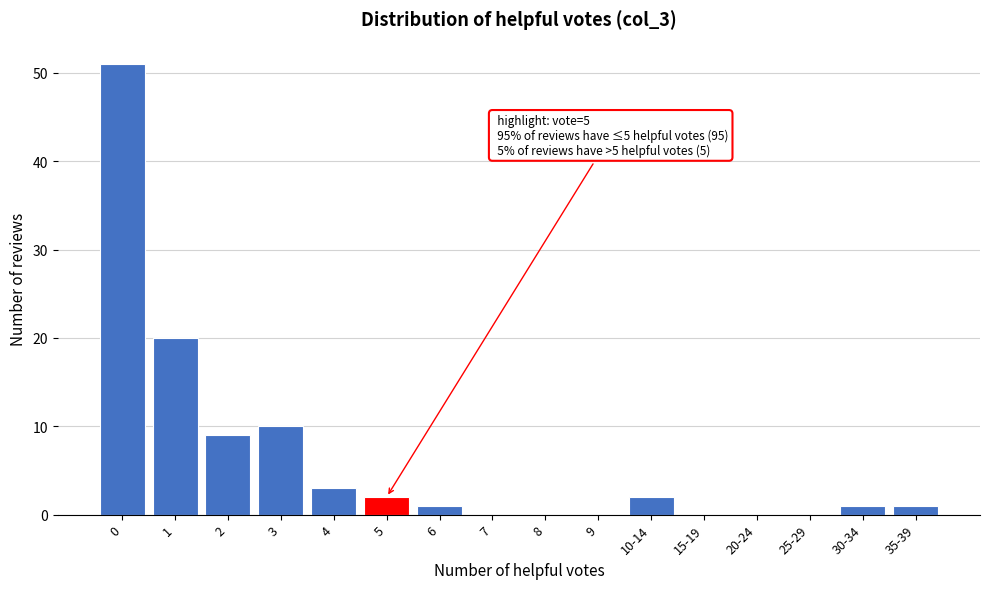

Reading right to left, list all the values displayed in this chart.

35-39=1	30-34=1	25-29=0	20-24=0	15-19=0	10-14=2	9=0	8=0	7=0	6=1	5=2	4=3	3=10	2=9	1=20	0=51